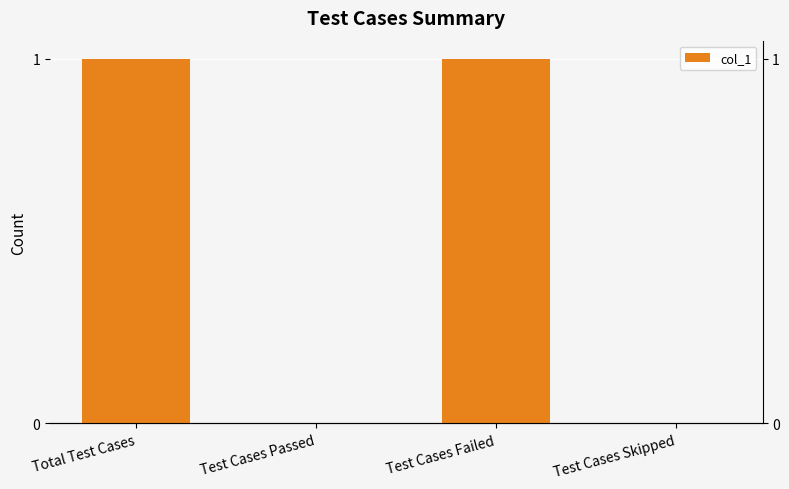

What is the change in value from Test Cases Passed to Test Cases Failed?

+1